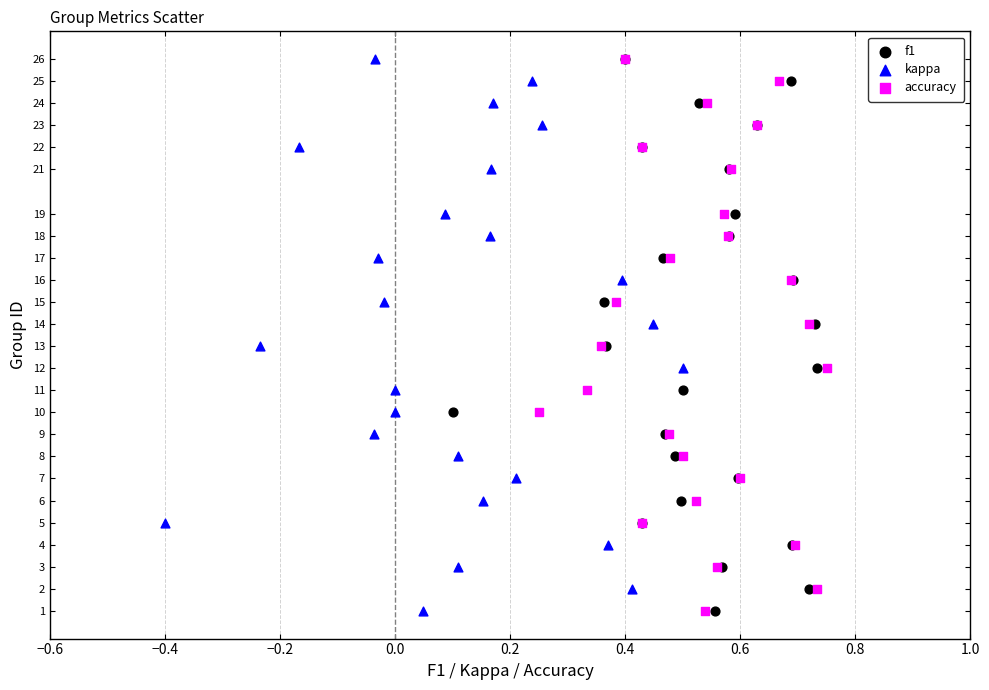

What are all the series names shown in the legend?

f1, kappa, accuracy